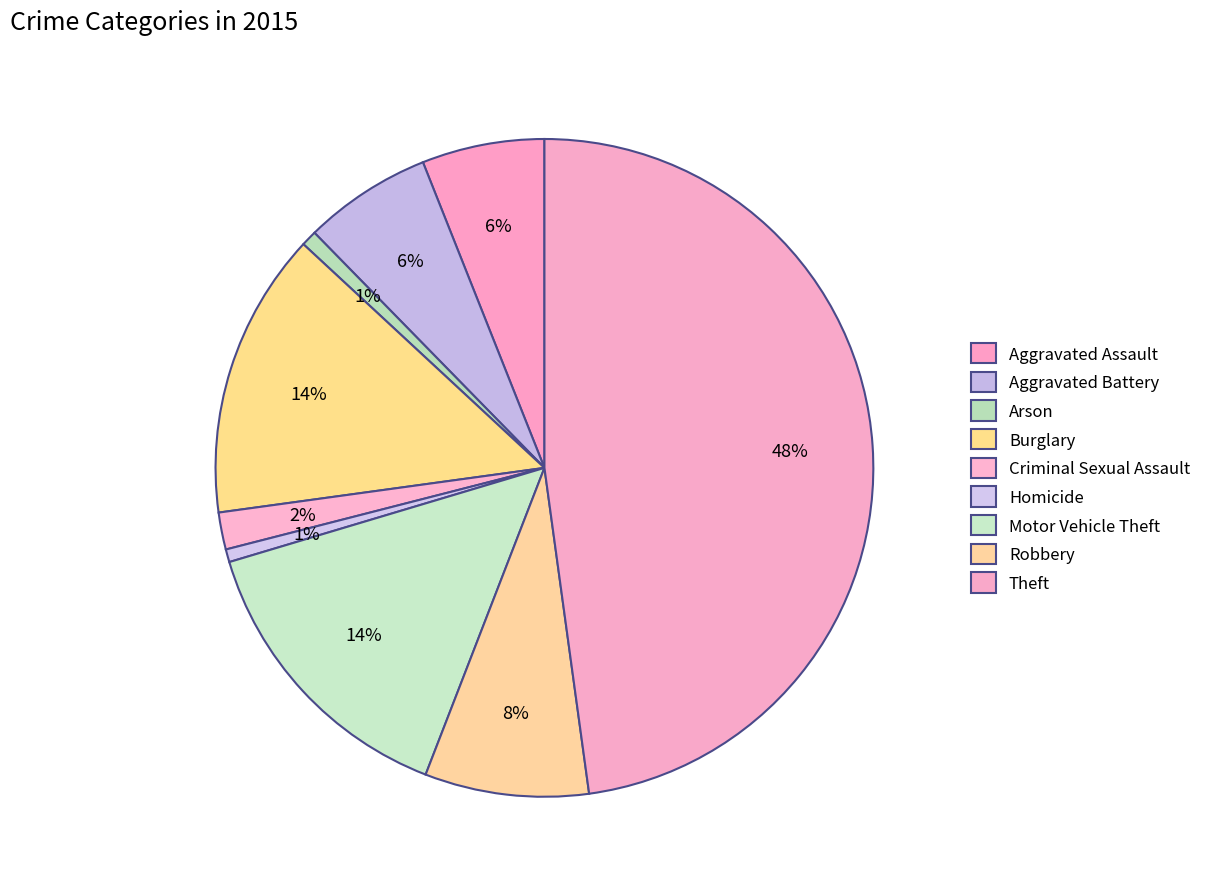

To the nearest percent, what portion does Motor Vehicle Theft represent?

14%